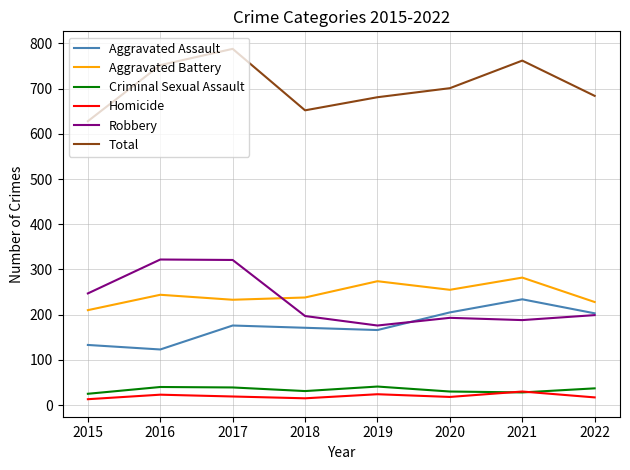

Is it true that Total equals 752 at 2016?

True